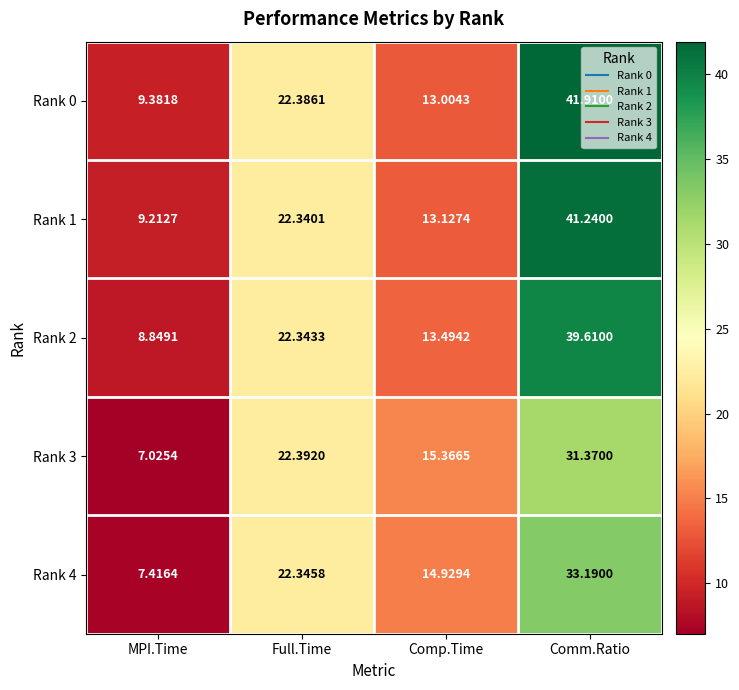

At which category is the sum across all series the highest?

Comm.Ratio